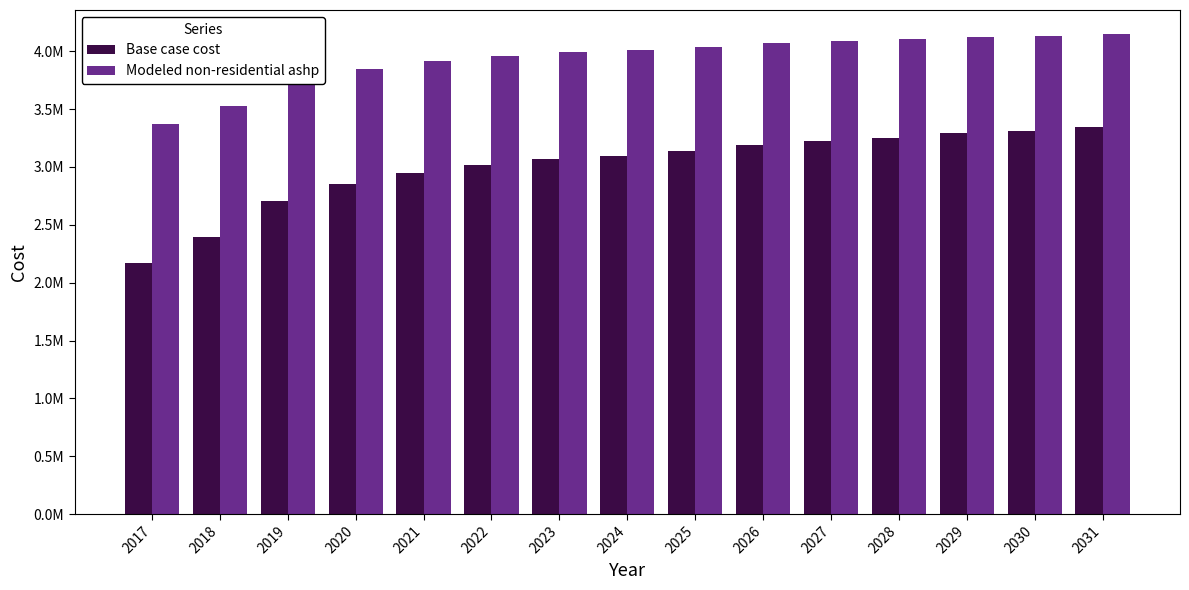

Reading right to left, what are all the values shown in this chart?

Base case cost: 3347459.3	3311223.7	3290870.4	3253259.7	3227682.1	3193232.5	3133467.0	3098044.3	3066872.1	3014508.4	2944675.8	2850225.5	2704256.7	2392196.1	2166549.4
Modeled non-residential ashp: 4148462.3	4130307.9	4122869.8	4103340.4	4090677.9	4071726.5	4032625.3	4012700.9	3994443.8	3960161.4	3913576.1	3847539.1	3745482.0	3526410.6	3367922.8